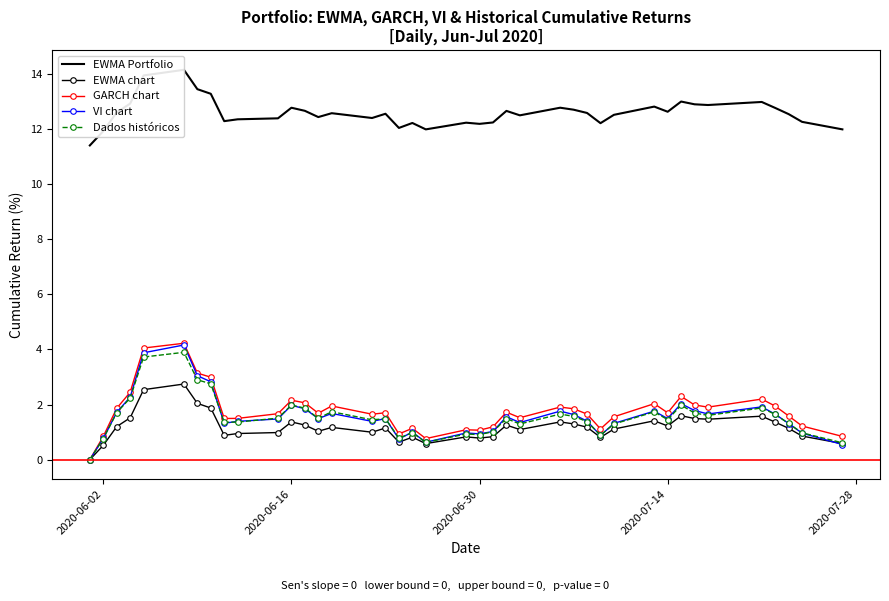

What is the difference between the second highest and second lowest values in the VI chart series?

3.3